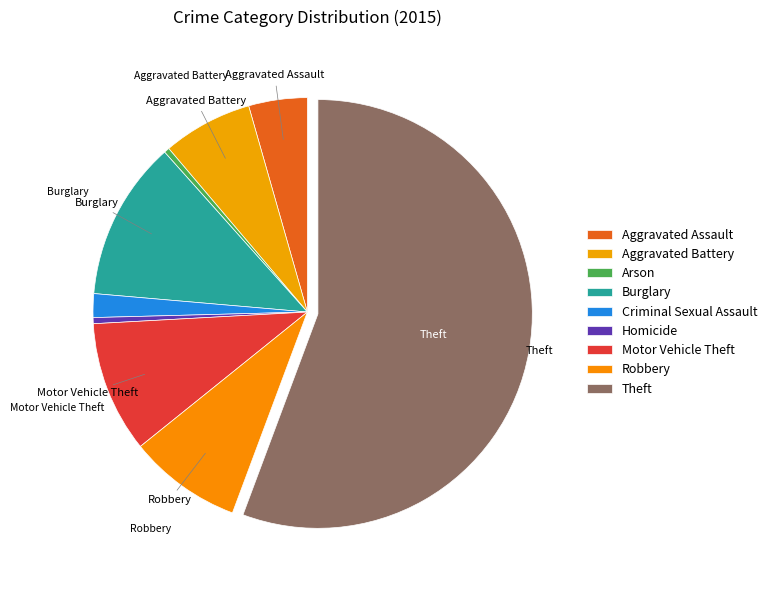

How much of the chart is everything except Homicide?

99.5%